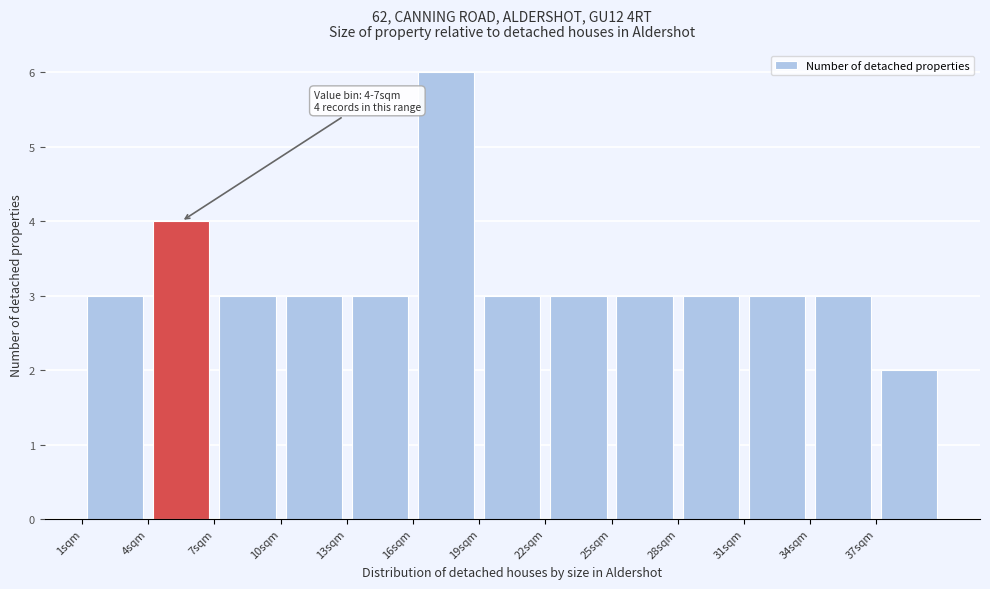

Over which range of the x-axis is the bar tallest?

16 to 19